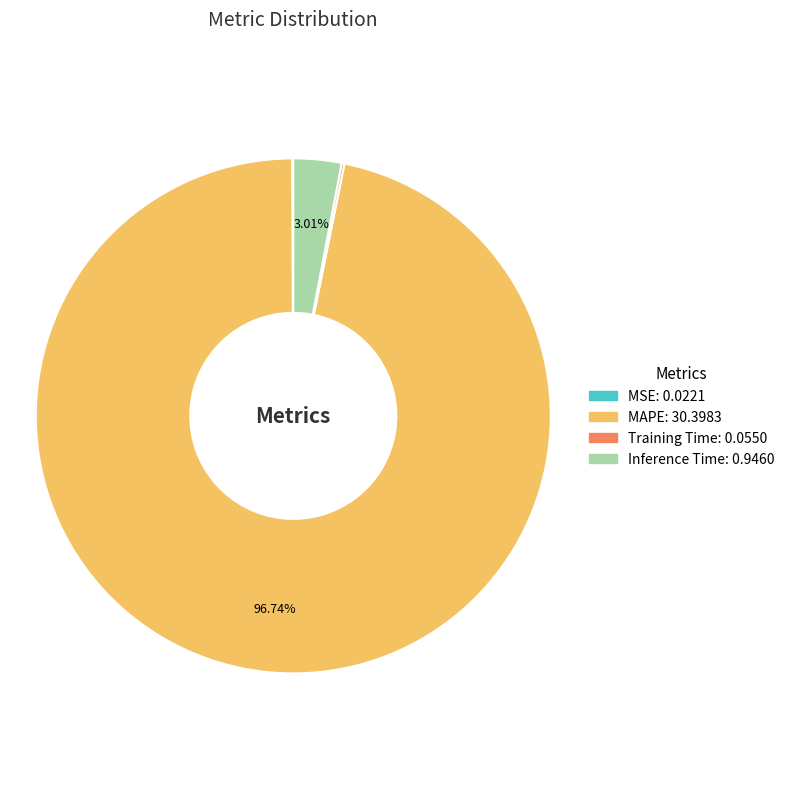

Is there a majority slice in this chart?

Yes